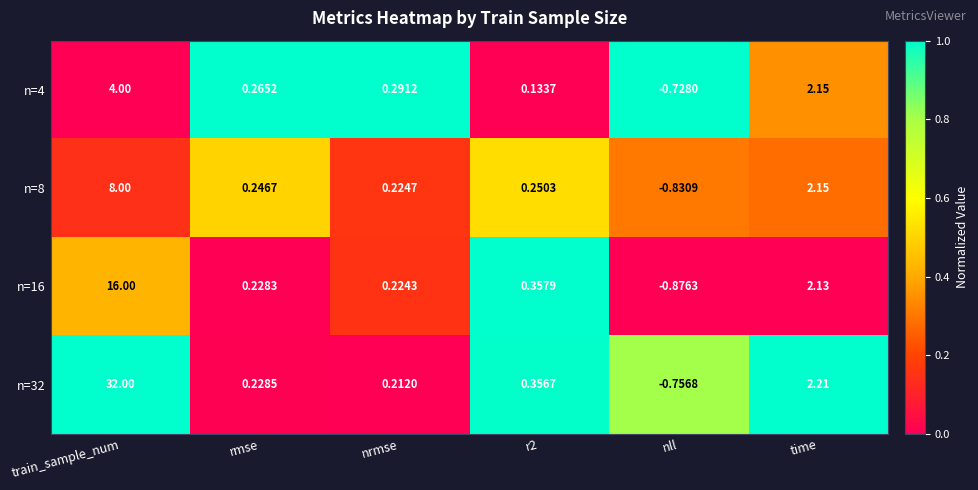

At which label does n=8 reach its minimum?

nll